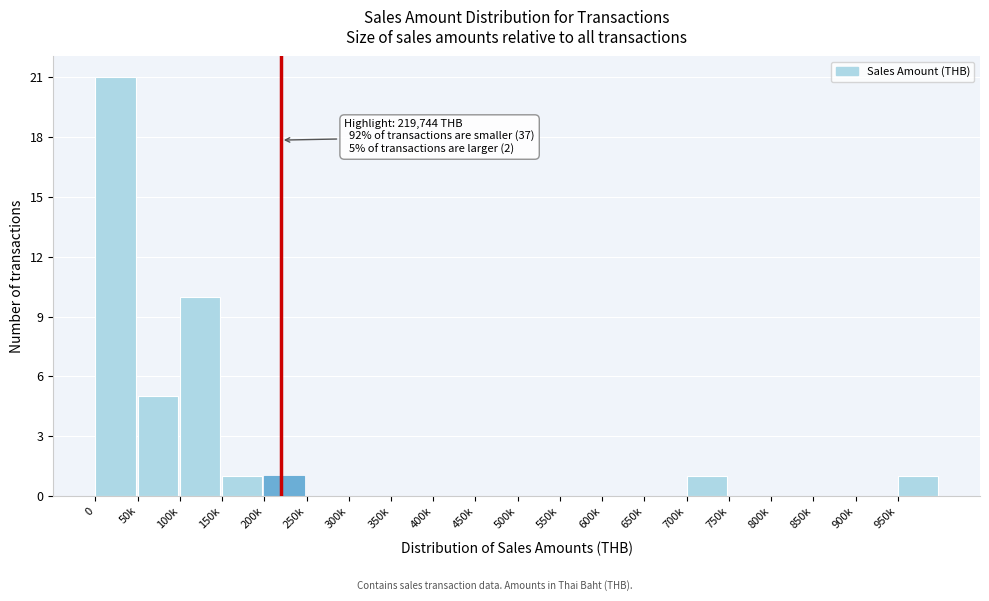

Reading left to right, list all the values displayed in this chart.

0=21	50k=5	100k=10	150k=1	200k=1	250k=0	300k=0	350k=0	400k=0	450k=0	500k=0	550k=0	600k=0	650k=0	700k=1	750k=0	800k=0	850k=0	900k=0	950k=1